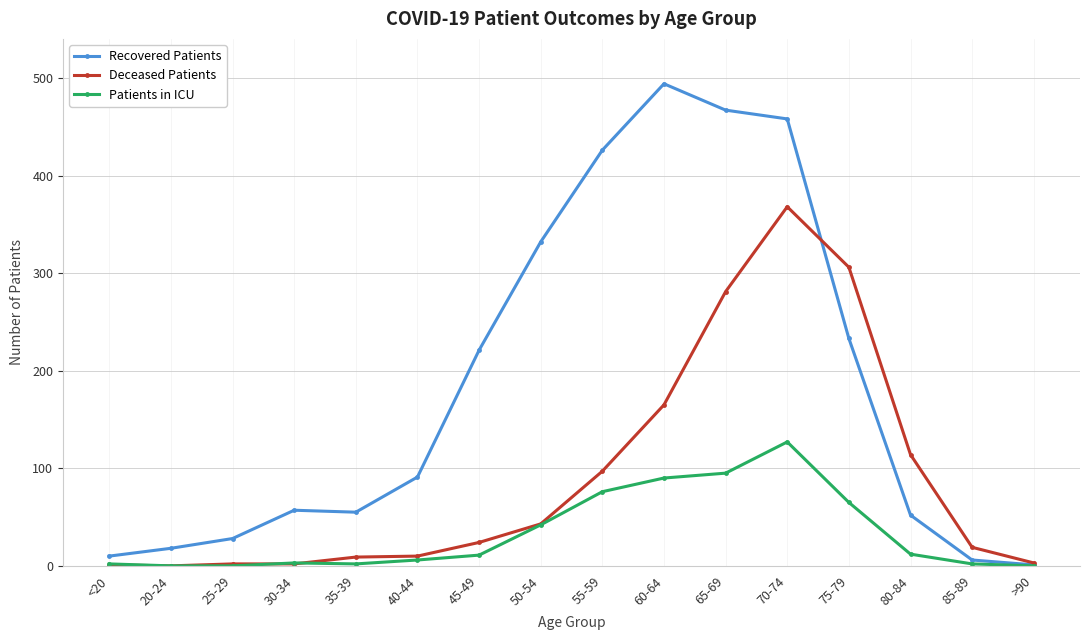

Does the chart display data point markers on the line(s)?

Yes